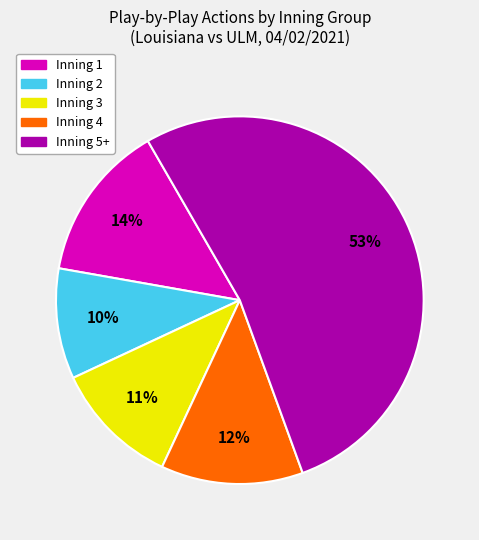

To the nearest percent, what is the difference between the largest and smallest slice percentages?

43%